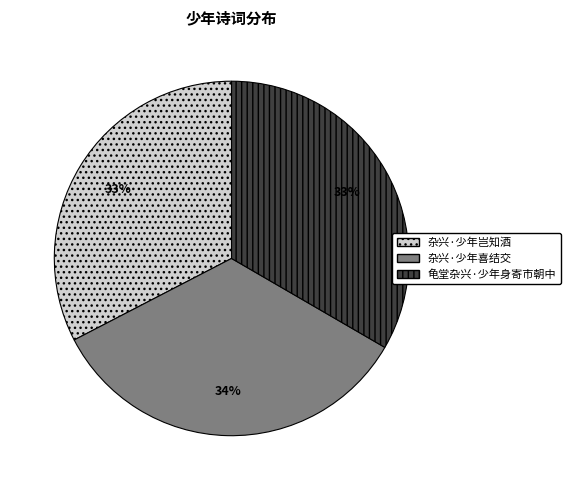

To the nearest percent, what is the difference between the largest and smallest slice percentages?

1%